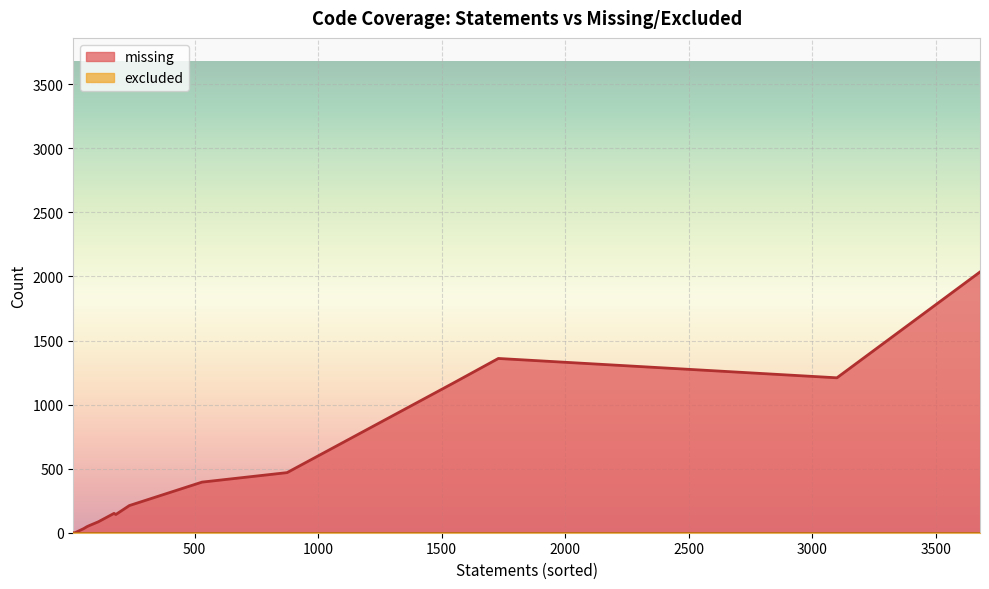

True or false: statements has more than 0 interior local peaks.

True